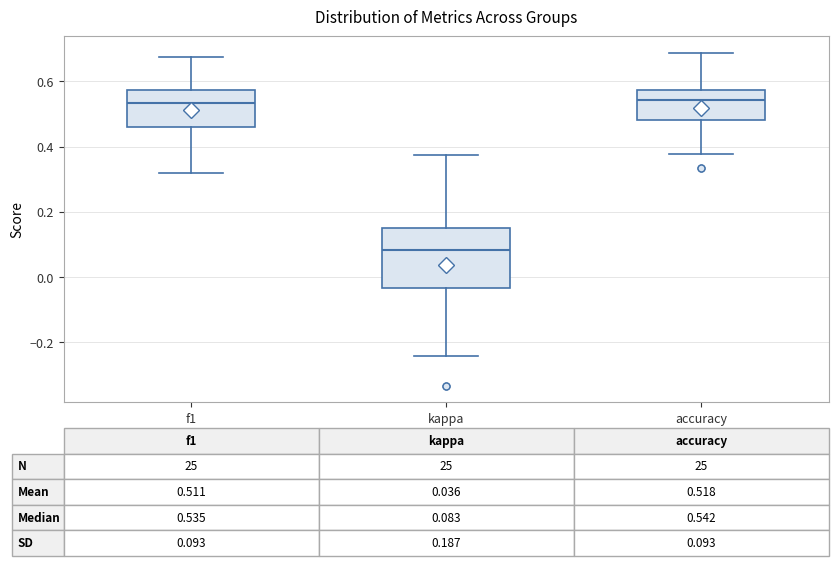

Which box is the tallest, from its lower edge to its upper edge?

kappa